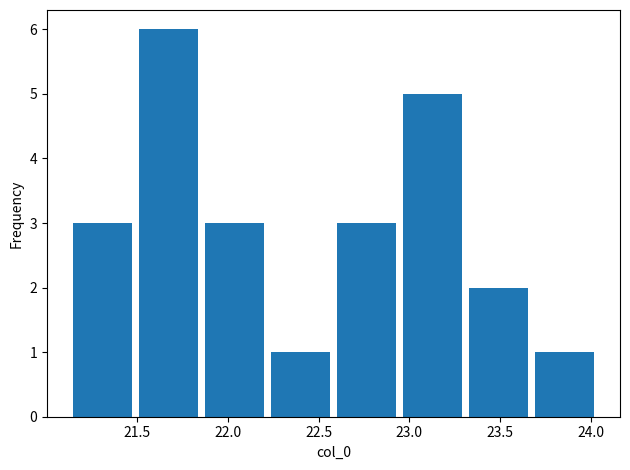

Over which range of the x-axis is the bar tallest?

21.50 to 21.85